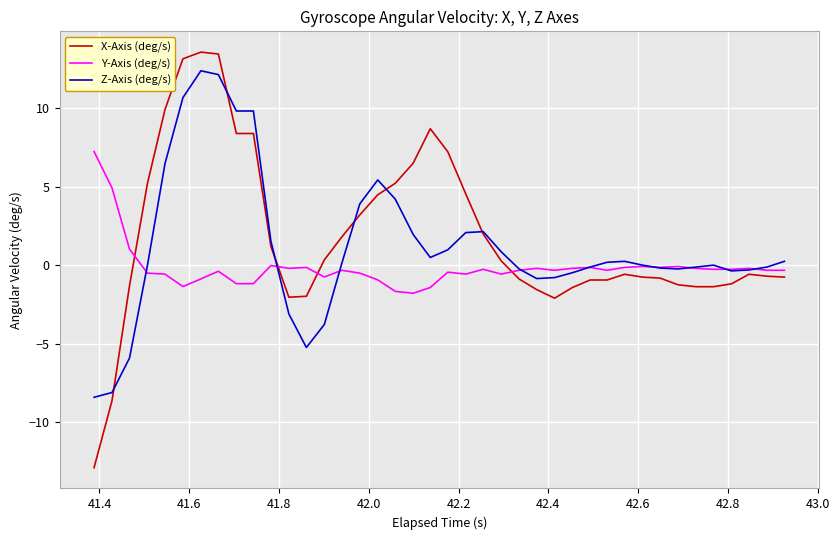

What is the smallest value displayed?

-12.9